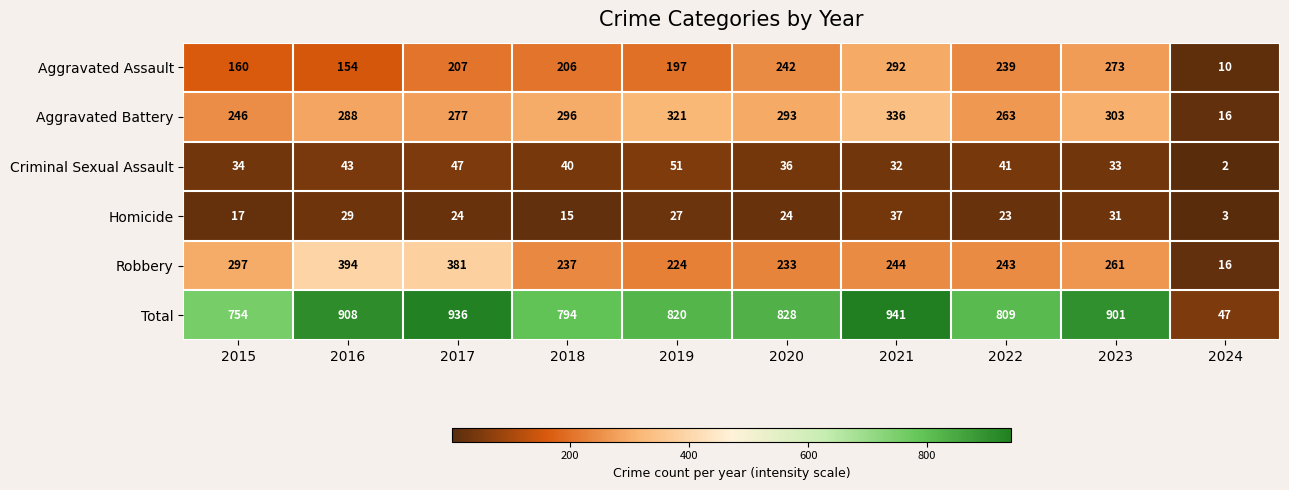

What is the sum of the Aggravated Battery values at 2024 and 2021?

352